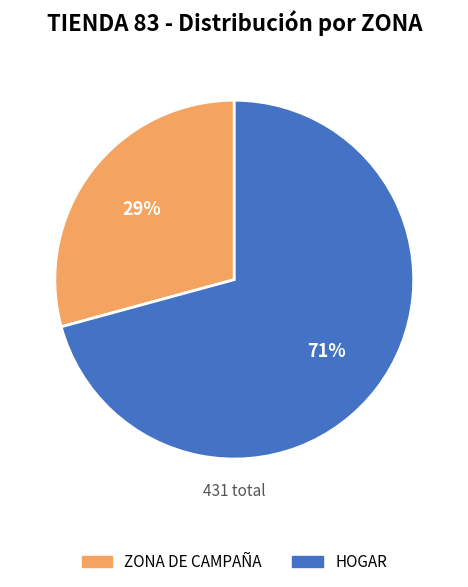

Which has a higher value, HOGAR or ZONA DE CAMPAÑA?

HOGAR